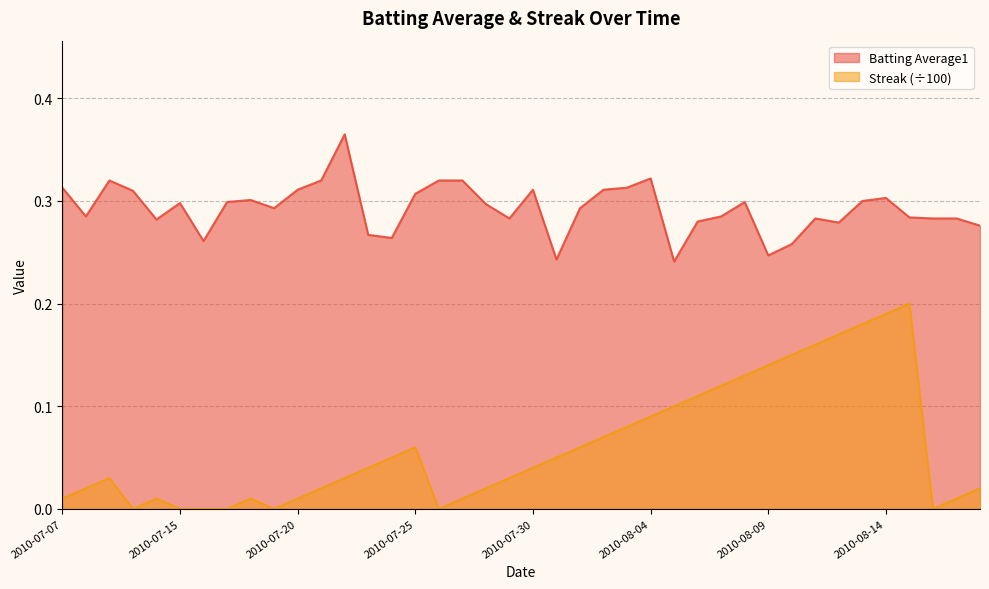

Is the value of Batting Average1 at 2010-07-28 greater than the value of Streak at 2010-07-11?

Yes